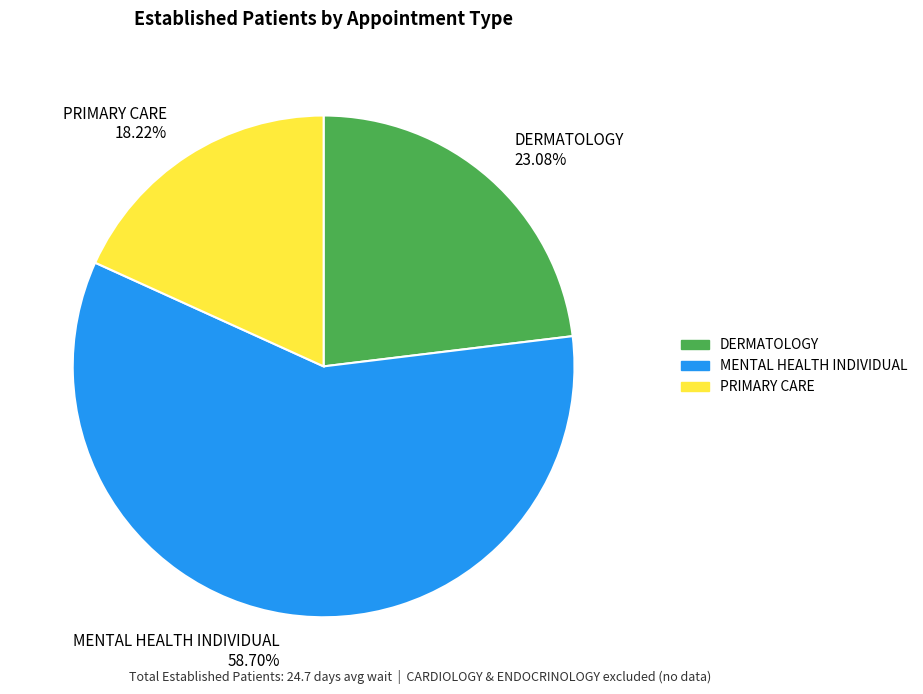

Does MENTAL HEALTH INDIVIDUAL represent more than half of the total?

Yes